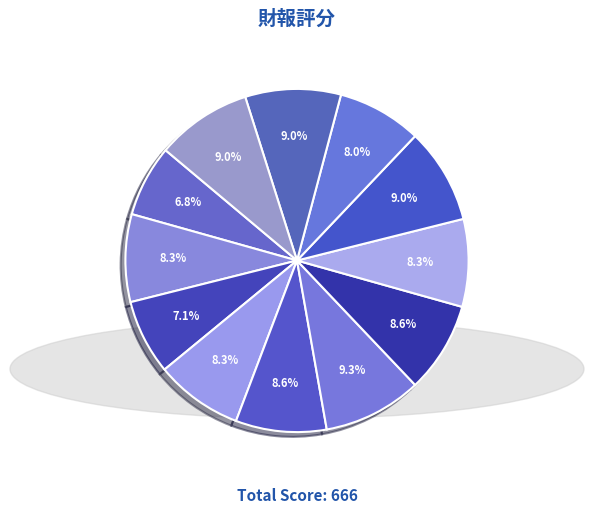

Rank the categories by value from highest to lowest.

2020, 2017, 2015, 2014, 2021, 2019, 2024, 2022, 2018, 2016, 2023, 25Q1